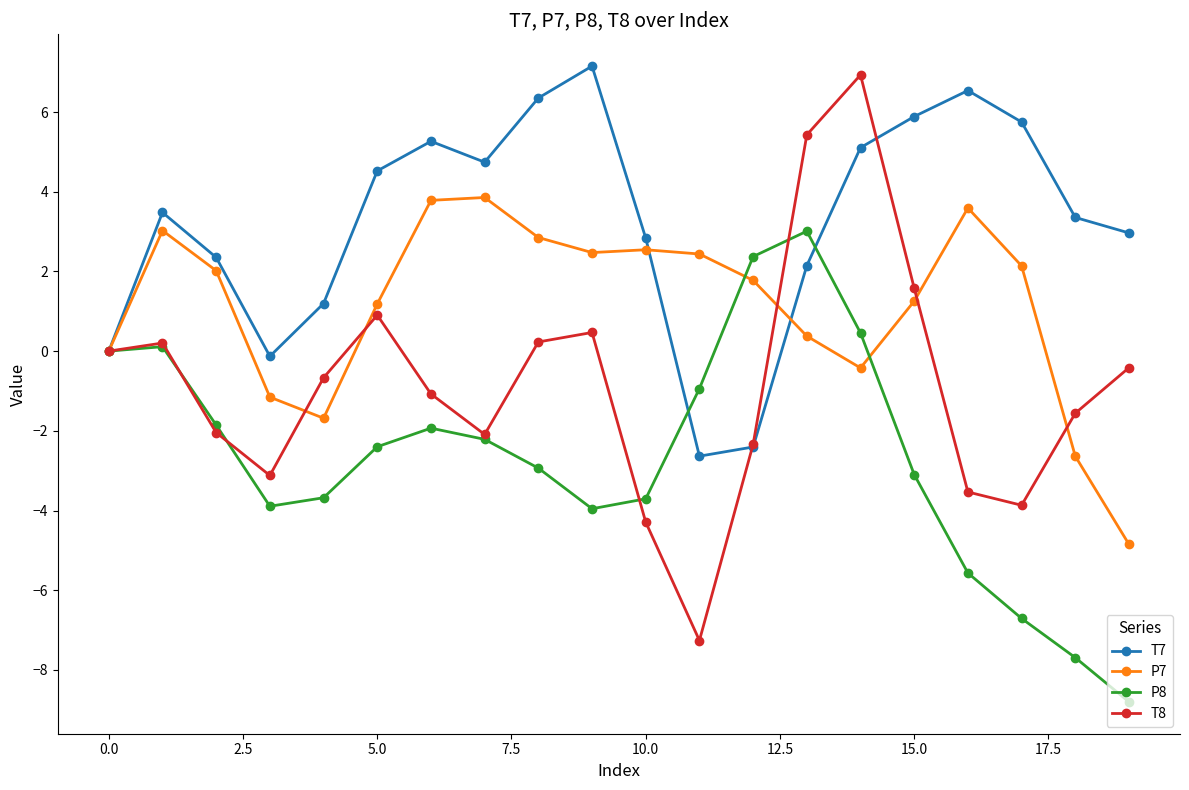

Which series has the largest total across all categories?

T7